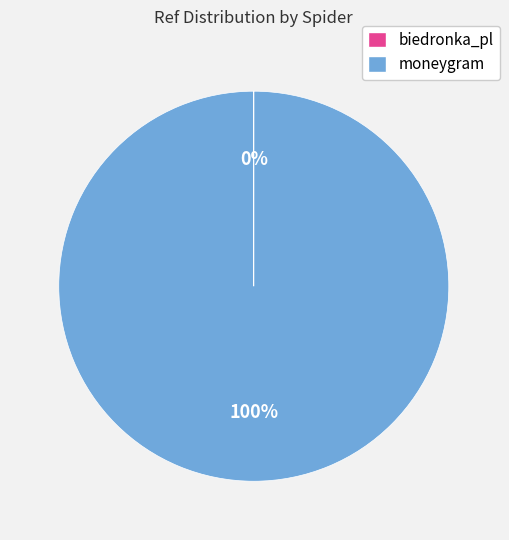

Is it true that moneygram is 100% of the pie?

True